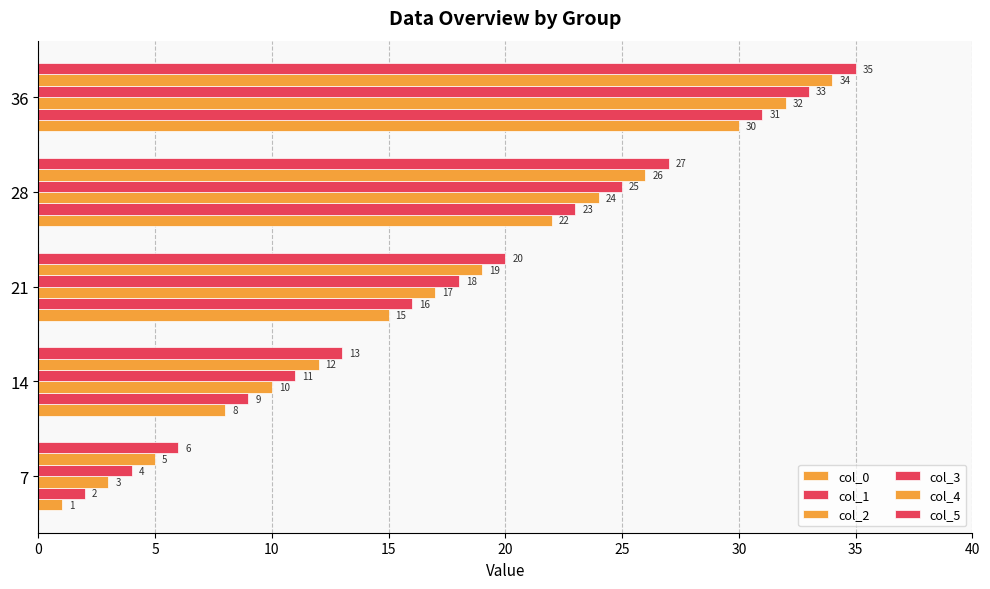

Reading right to left, list all the values displayed in this chart.

col_0: 20=30	15=22	10=15	5=8	0=1
col_1: 20=31	15=23	10=16	5=9	0=2
col_2: 20=32	15=24	10=17	5=10	0=3
col_3: 20=33	15=25	10=18	5=11	0=4
col_4: 20=34	15=26	10=19	5=12	0=5
col_5: 20=35	15=27	10=20	5=13	0=6